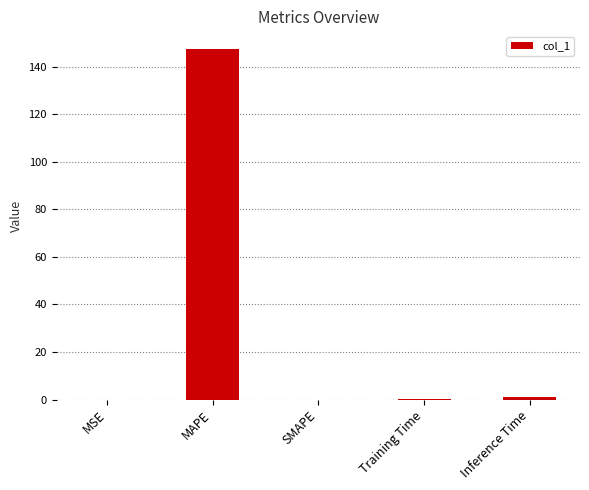

What is the approximate value at Training Time?

0.1